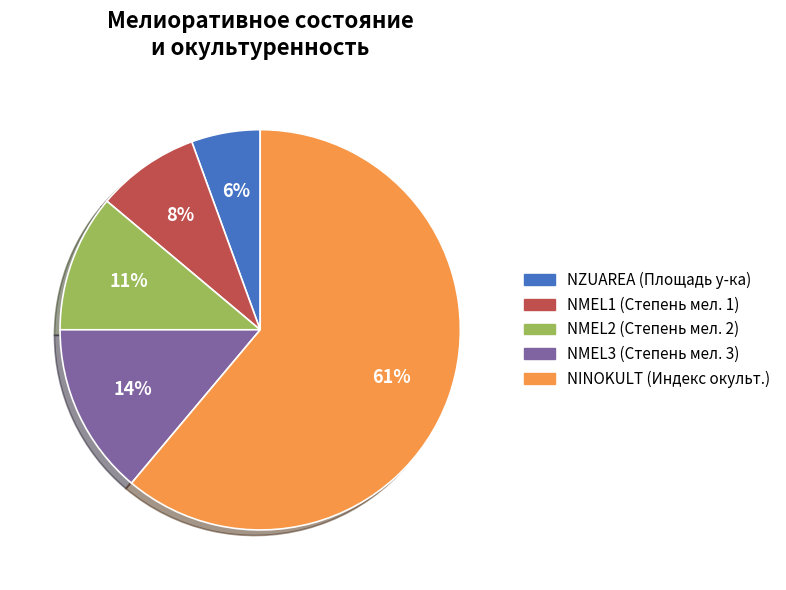

Count the number of slices in the pie.

5